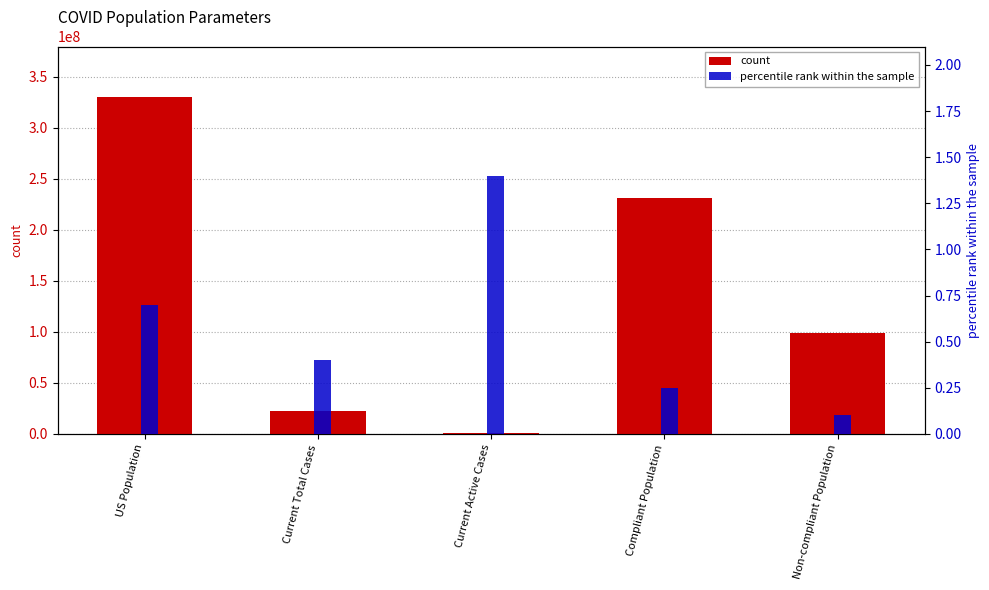

Does the chart contain stacked bars?

No